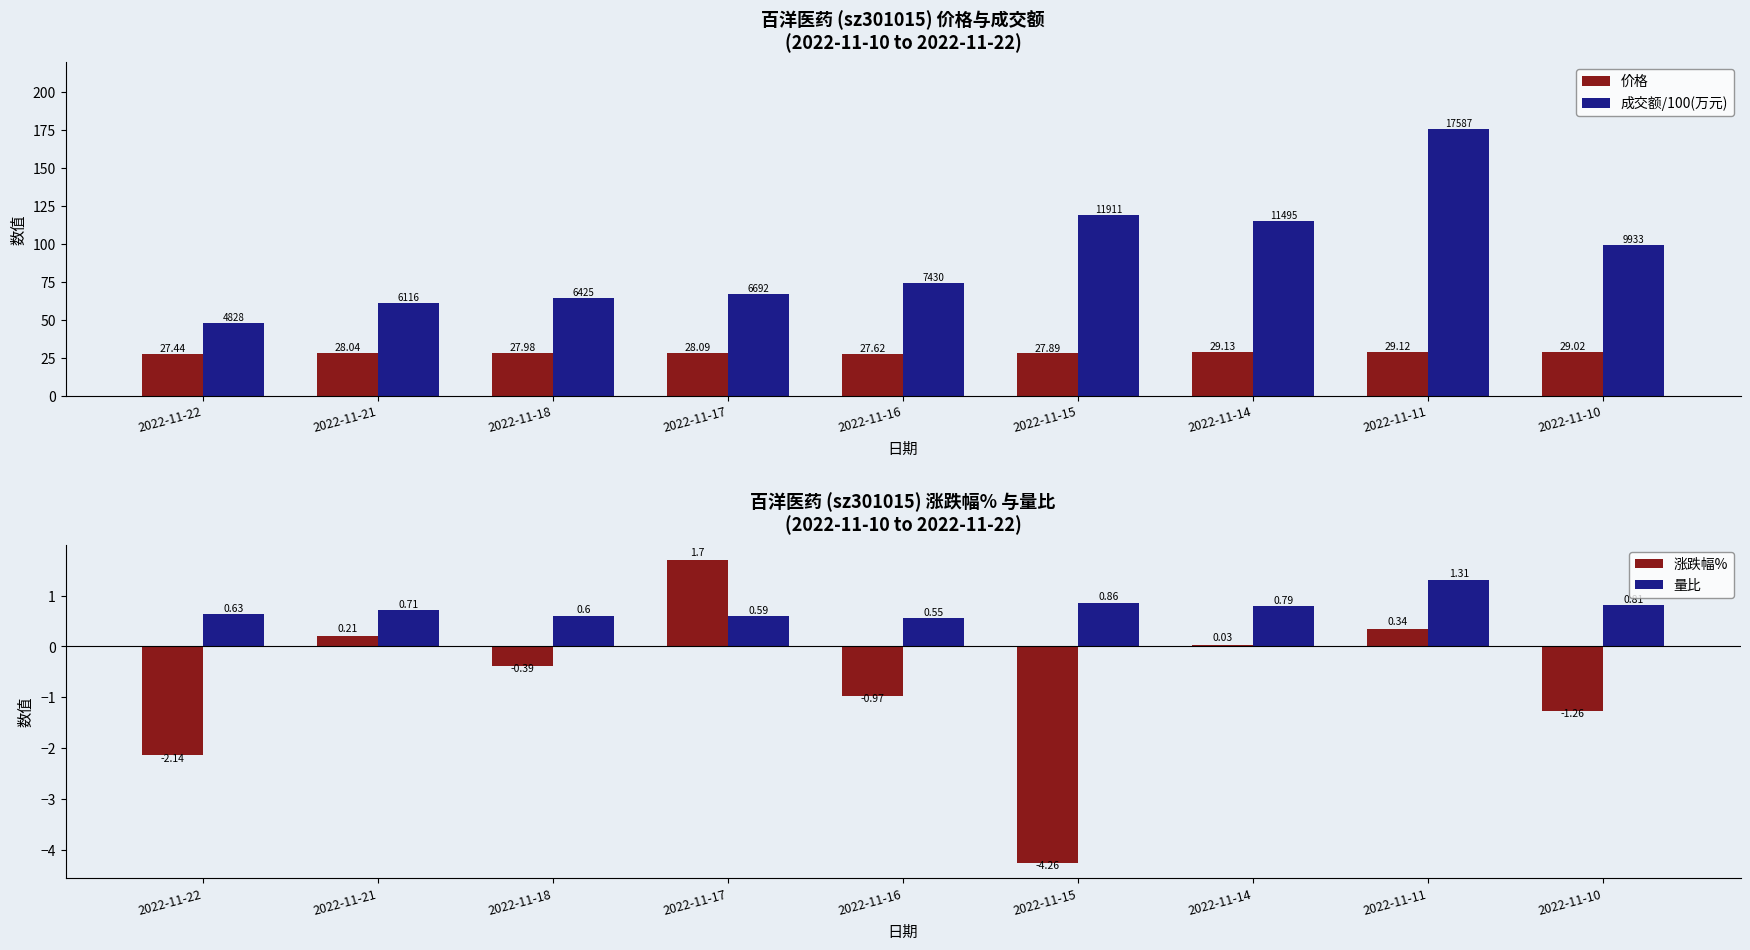

What are all the series names shown in the legend?

价格, 成交额/100(万元), 涨跌幅%, 量比